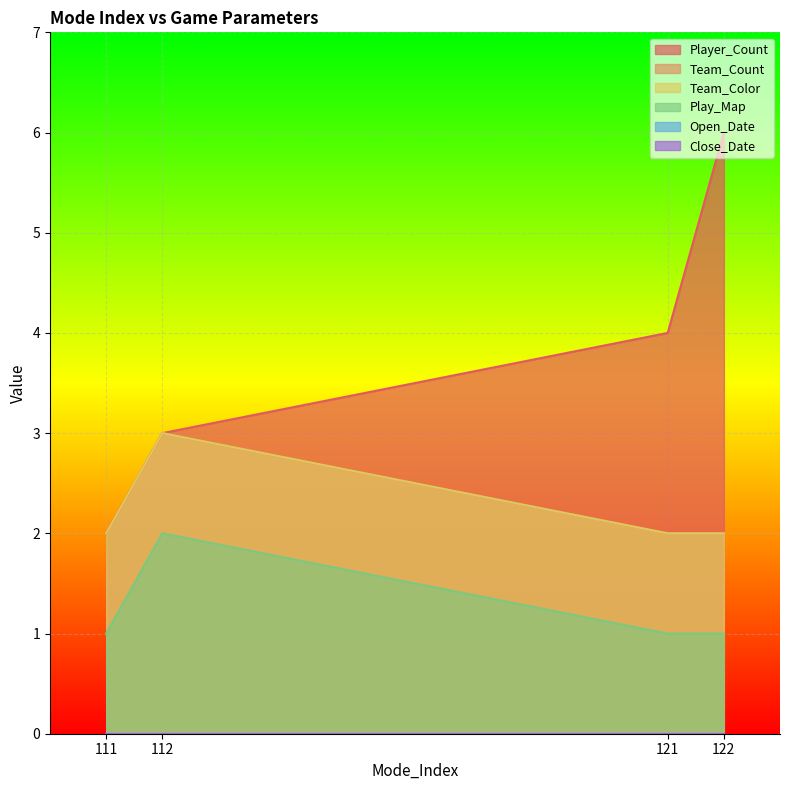

At which label does Team_Color reach its minimum?

111